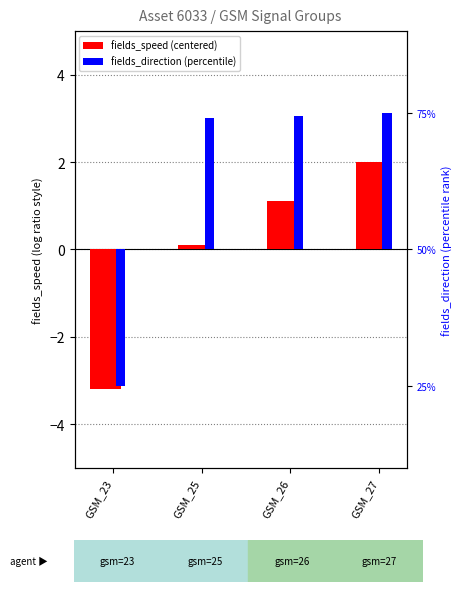

What is the approximate value of fields_speed (centered) at GSM_25?

0.1